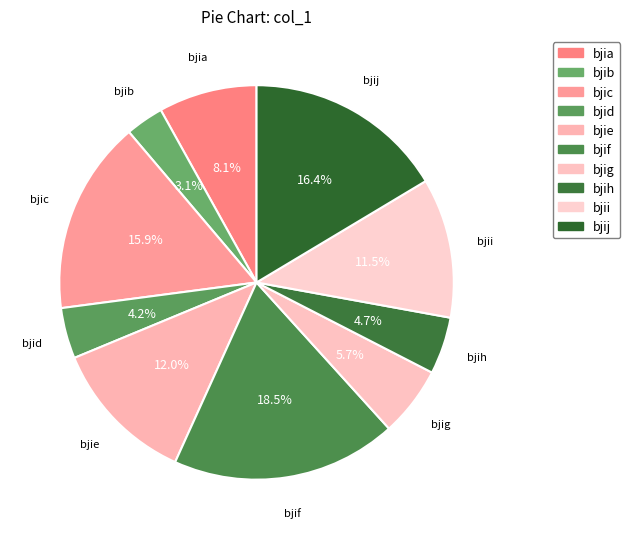

What is the smallest slice in the pie chart?

bjib